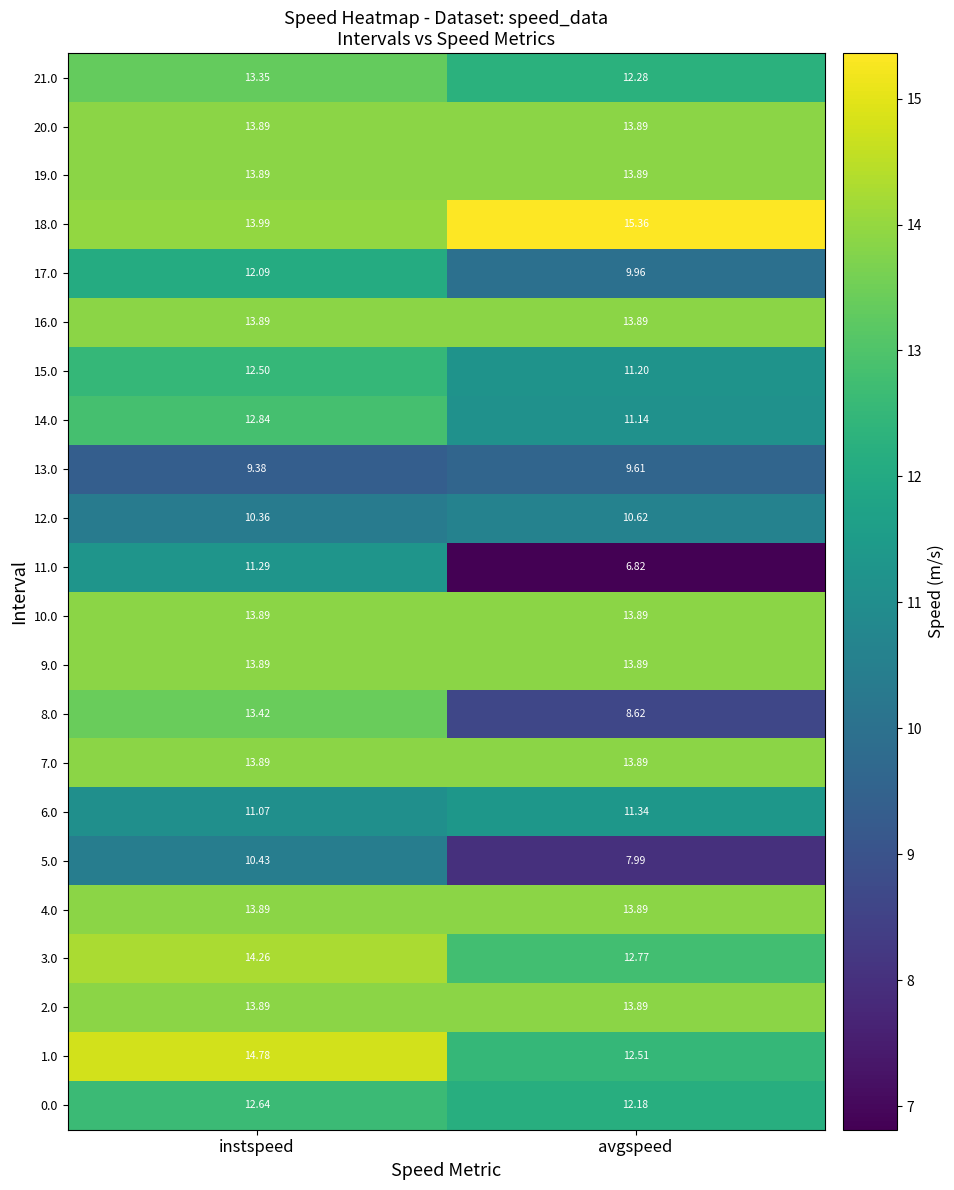

Which series has the largest range (max minus min)?

8.0